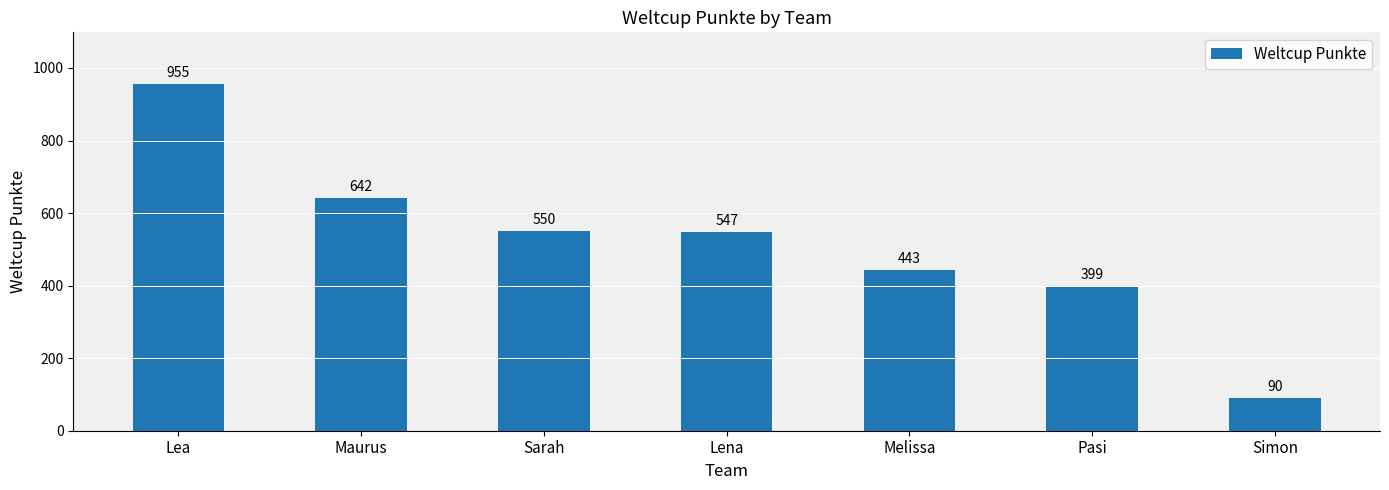

True or false: the data shows 547 at Lena.

True